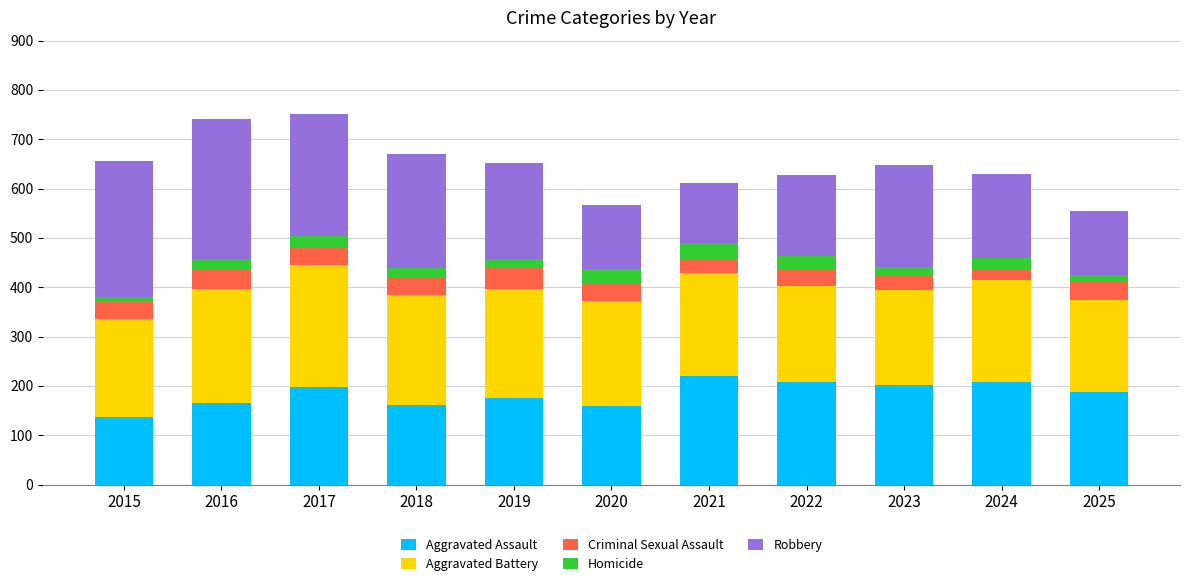

Is it true that Aggravated Assault equals 107 at 2020?

False